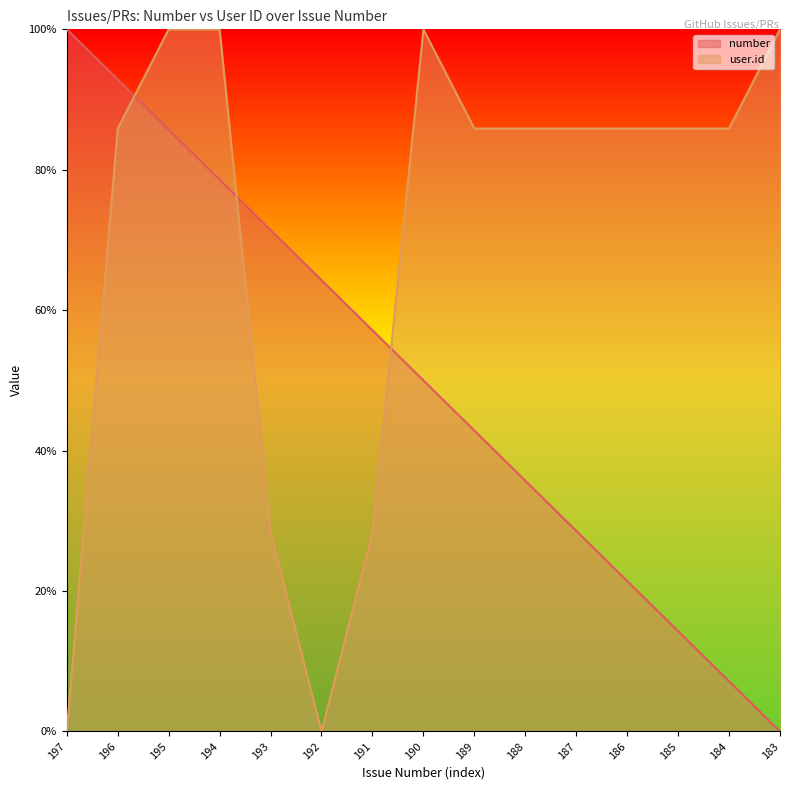

What is the spread (max minus min) of values at 193?

0.4